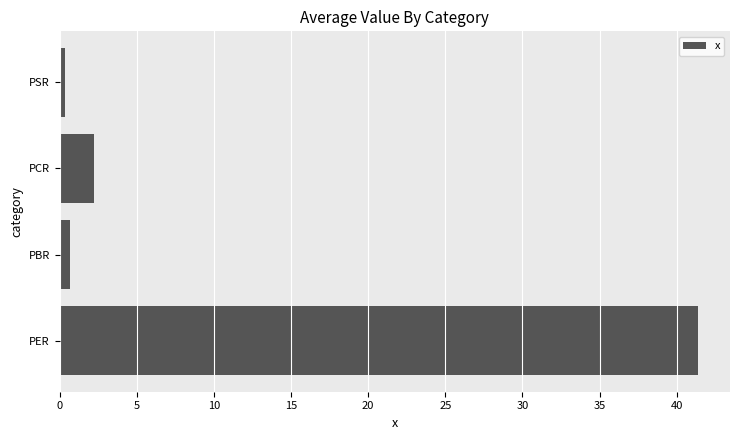

What is the maximum value shown in the chart?

41.4